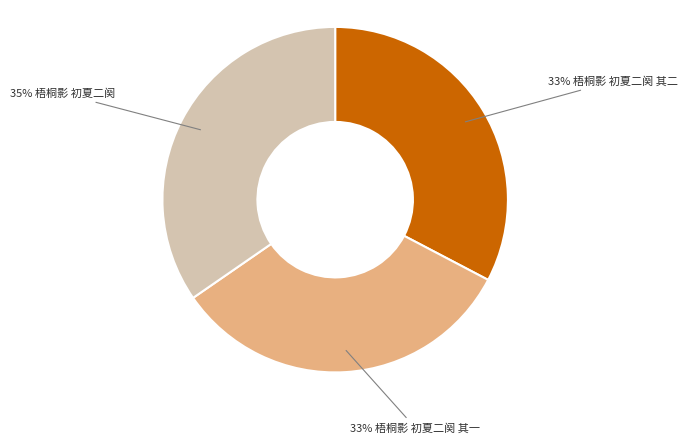

To the nearest percent, what is the difference between the largest and smallest slice percentages?

2%